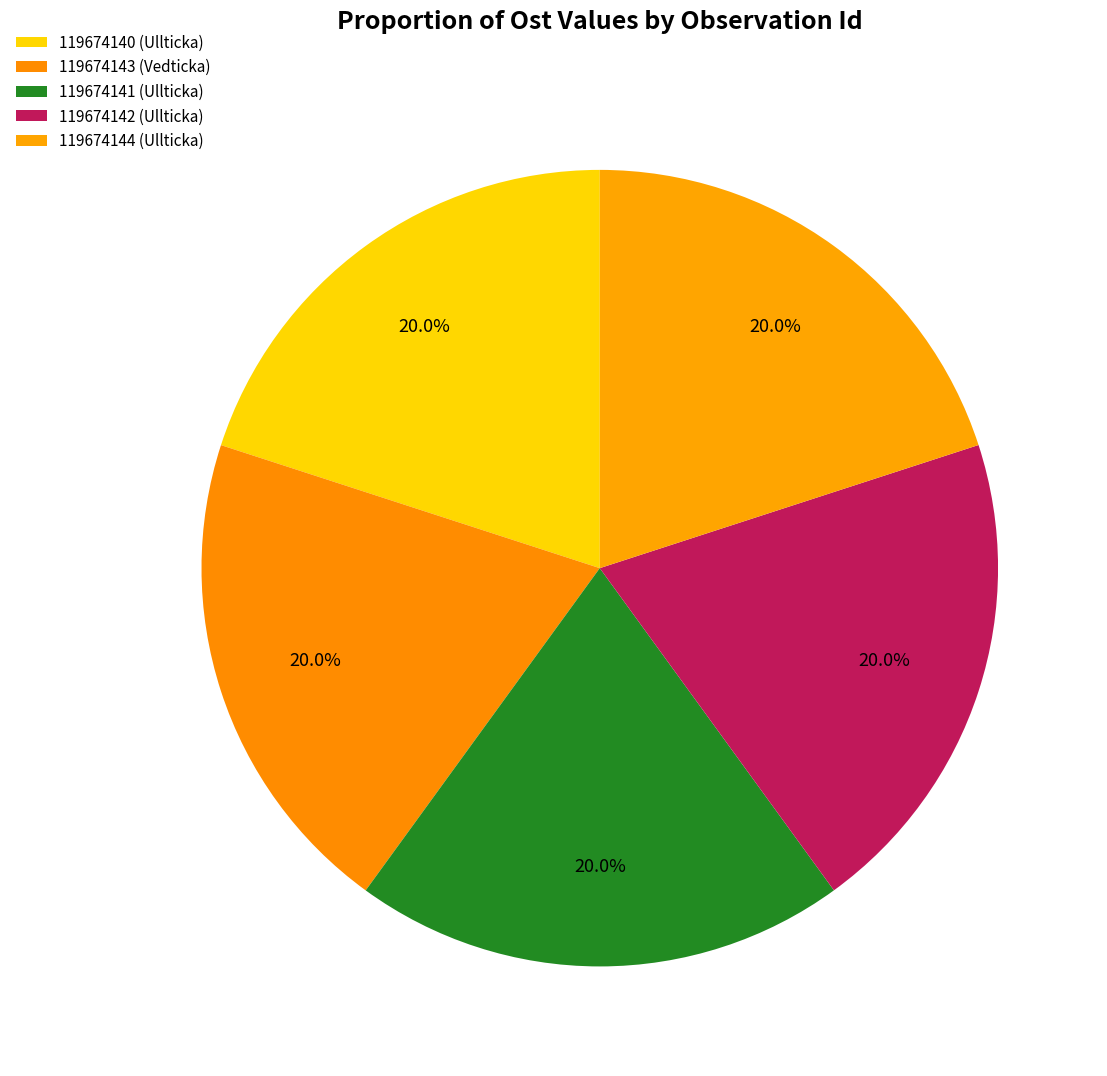

To the nearest percent, what percentage of the pie is 119674140?

20%